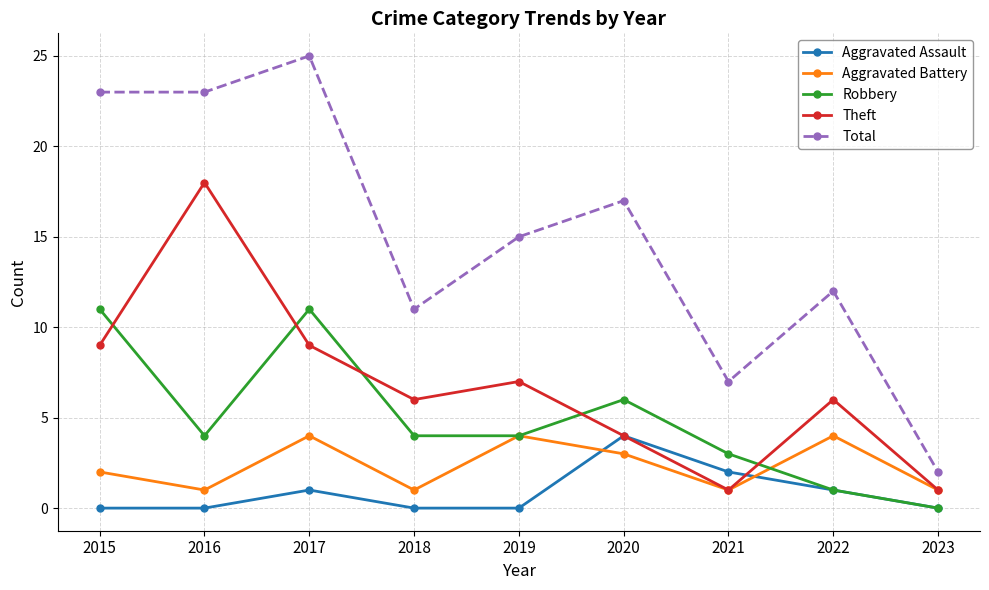

How many lines are shown in the chart?

5